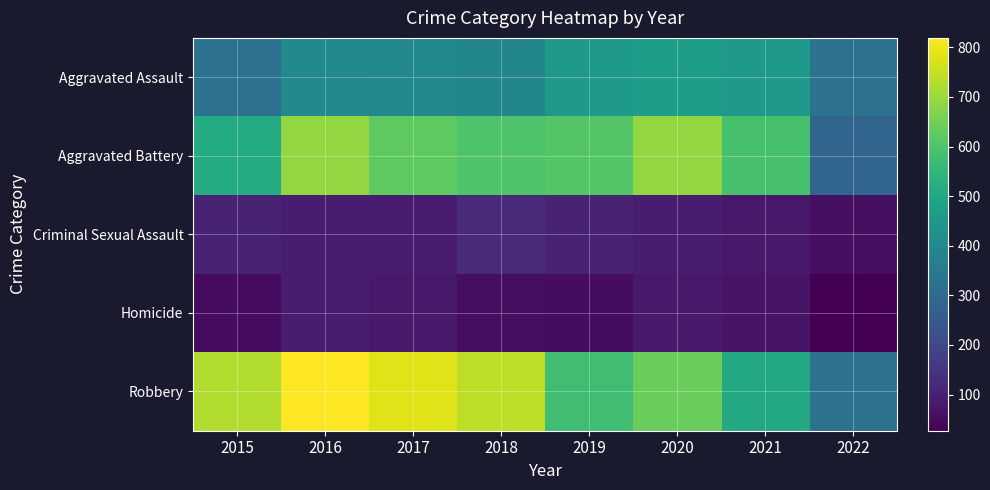

Reading left to right, what are all the values shown in this chart?

Aggravated Assault: 2015=323	2016=402	2017=396	2018=392	2019=452	2020=468	2021=452	2022=321
Aggravated Battery: 2015=515	2016=691	2017=623	2018=600	2019=608	2020=691	2021=587	2022=284
Criminal Sexual Assault: 2015=105	2016=87	2017=90	2018=123	2019=102	2020=88	2021=82	2022=61
Homicide: 2015=50	2016=87	2017=82	2018=56	2019=53	2020=81	2021=69	2022=27
Robbery: 2015=726	2016=819	2017=780	2018=741	2019=577	2020=639	2021=506	2022=326